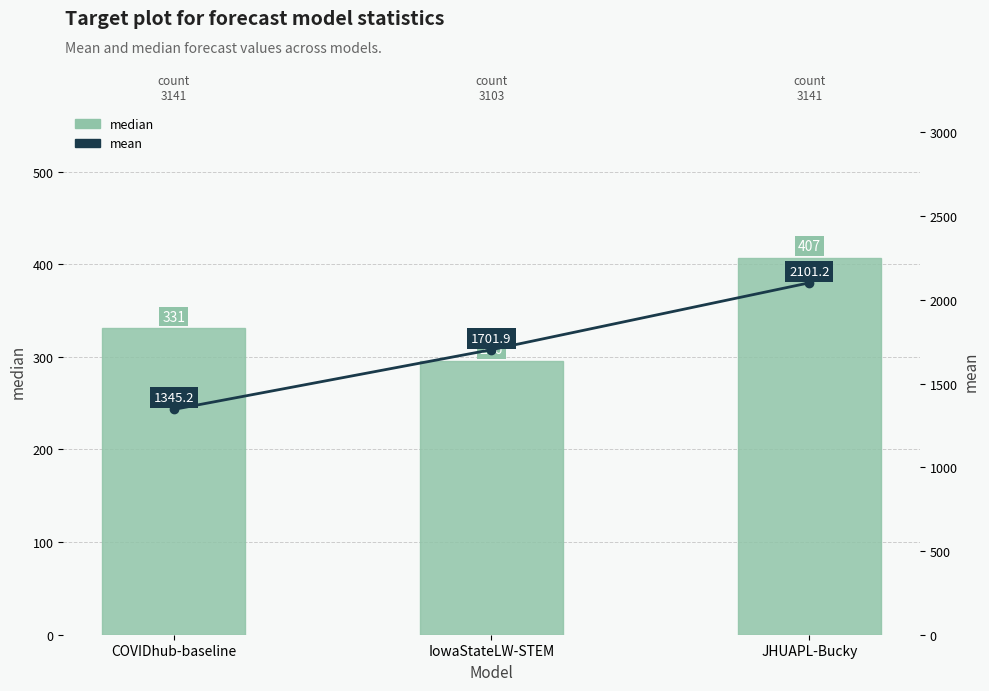

At which label is mean closest to 1723?

IowaStateLW-STEM